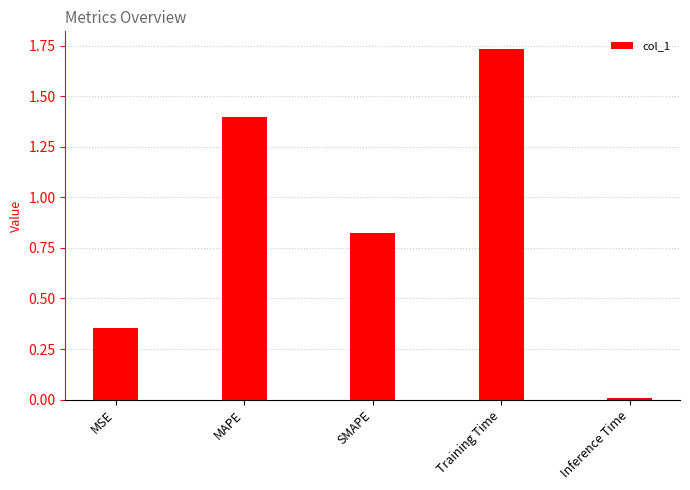

What is the difference between the maximum and second lowest values?

1.4